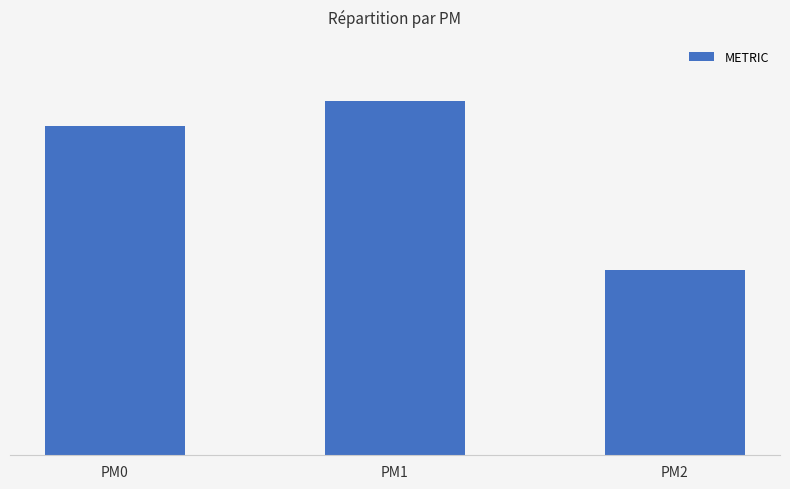

List the labels in order of value, largest first.

PM1, PM0, PM2